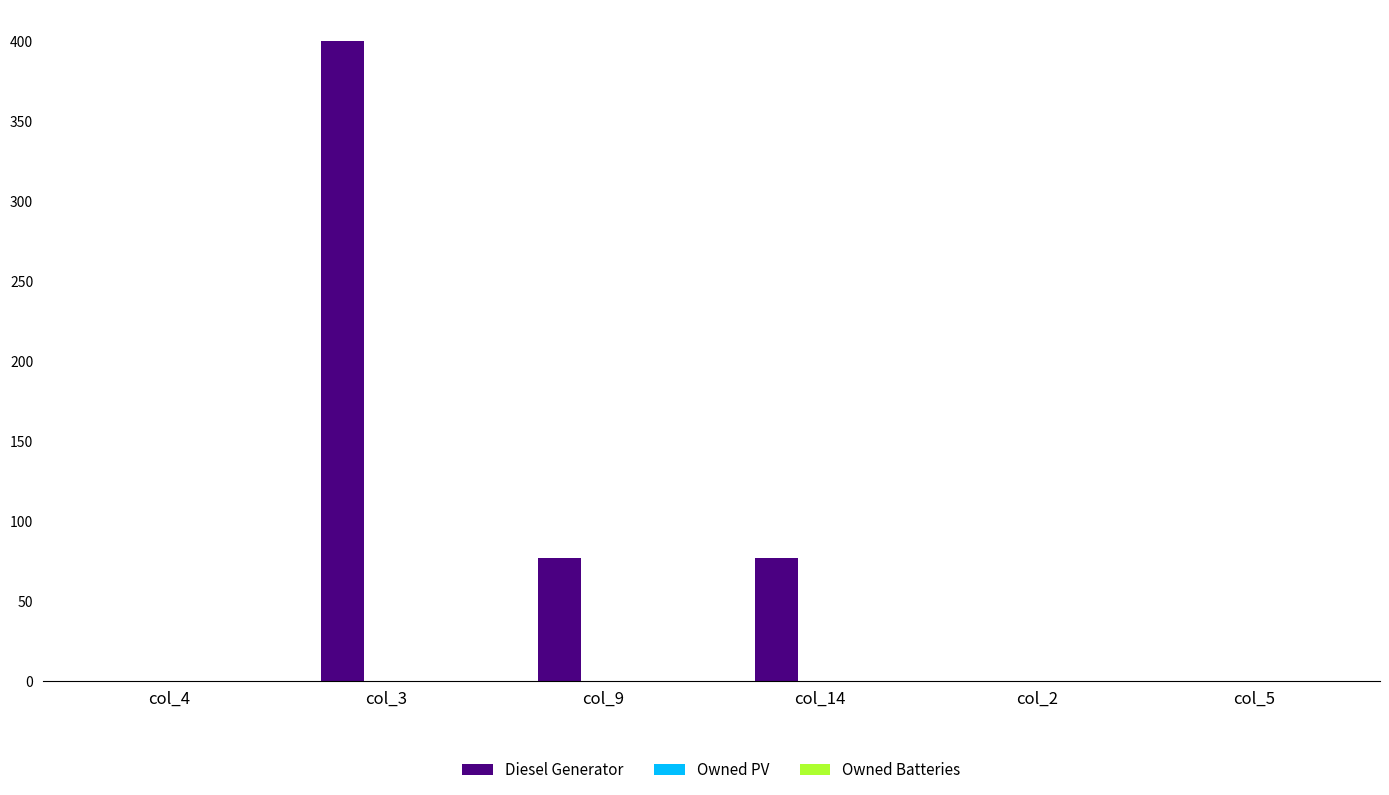

What is the sum of the values at col_2 and col_3?

400.0